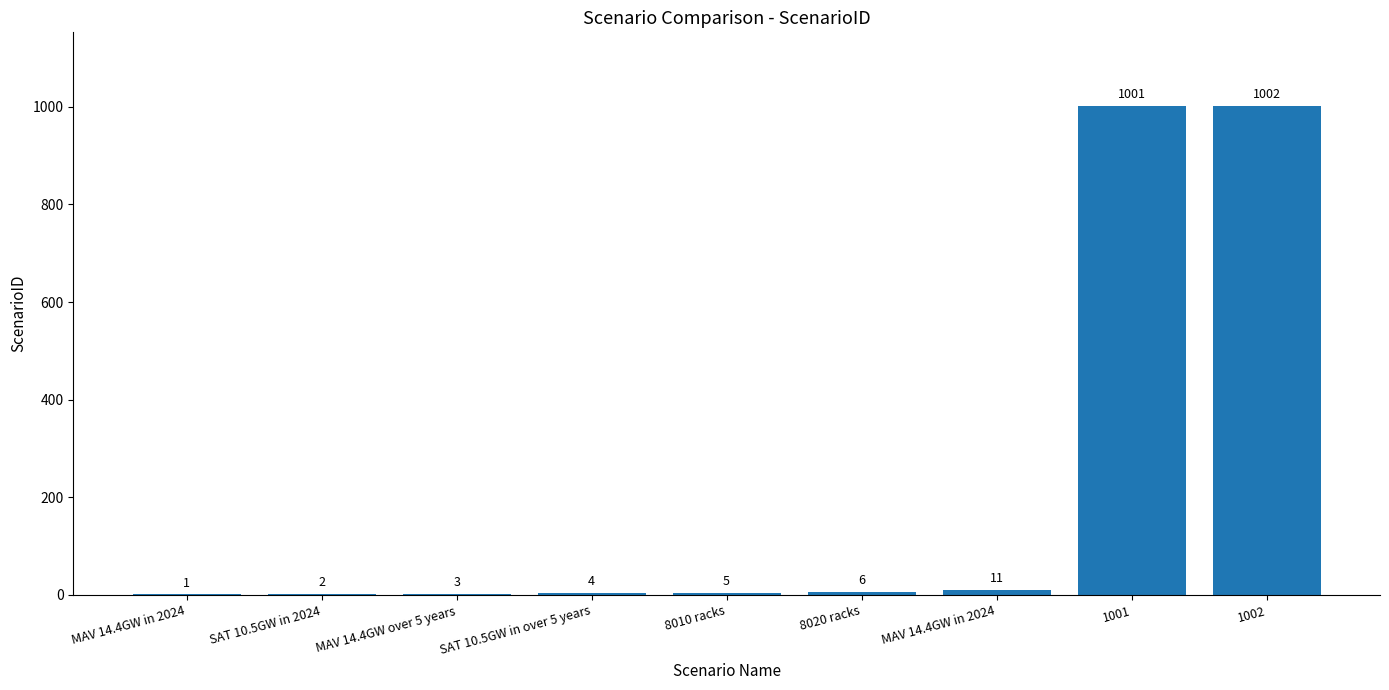

Are the bars horizontal?

No